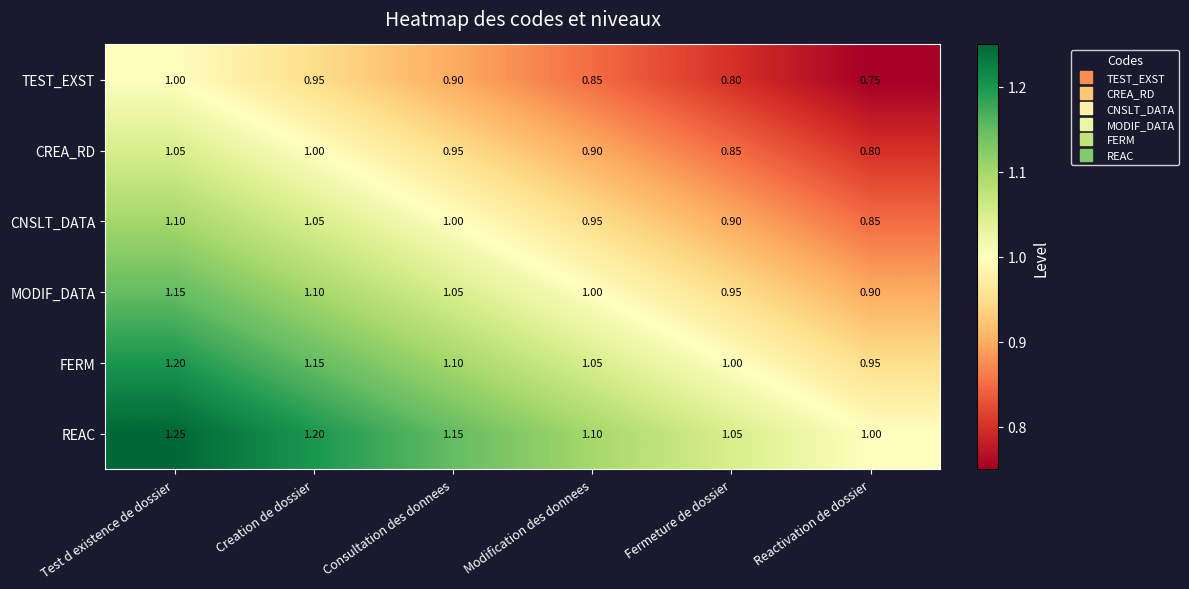

List the series in order of their overall mean, highest first.

REAC, FERM, MODIF_DATA, CNSLT_DATA, CREA_RD, TEST_EXST